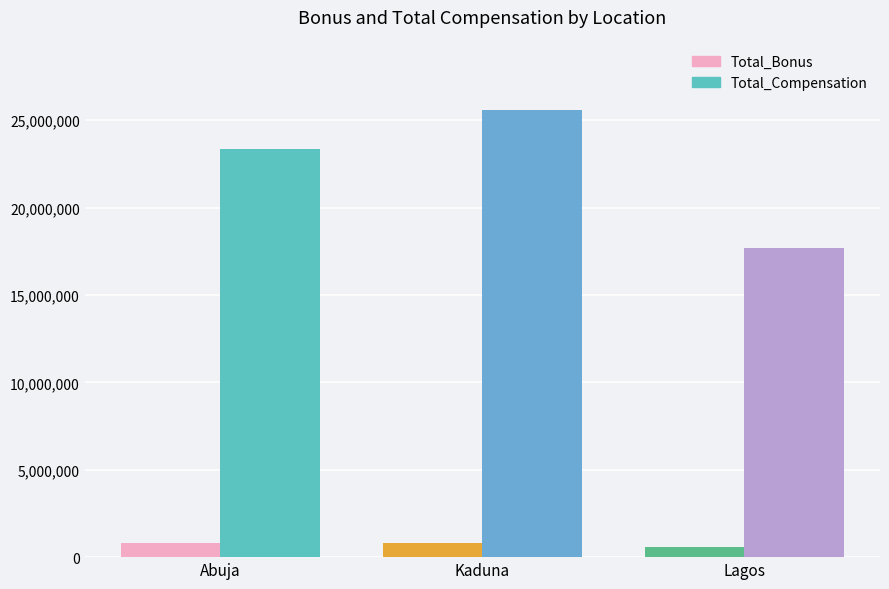

Between Abuja and Kaduna, which series saw the biggest shift?

Total_Compensation